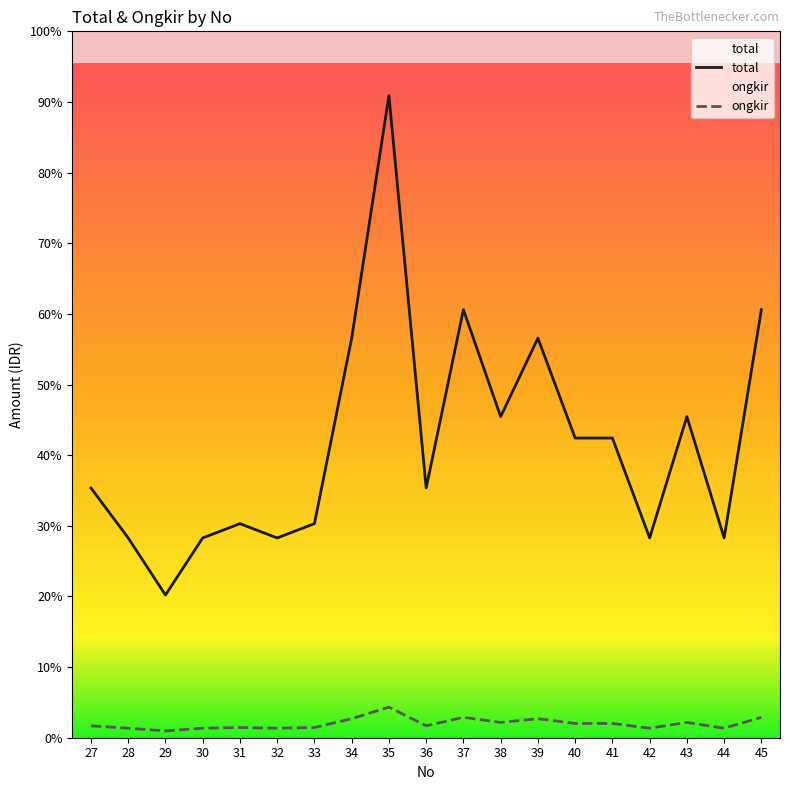

Reading left to right, what are all the values shown in this chart?

total: 10841250	8673000	6195000	8673000	9292500	8673000	9292500	17346000	27877500	10841250	18585000	13938750	17346000	13009500	13009500	8673000	13938750	8673000	18585000
ongkir: 516250	413000	295000	413000	442500	413000	442500	826000	1327500	516250	885000	663750	826000	619500	619500	413000	663750	413000	885000